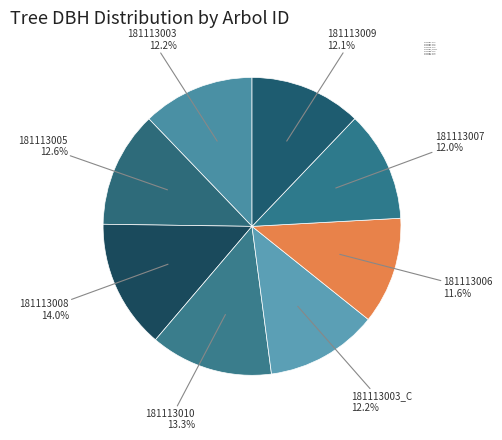

To the nearest percent, what percentage of the pie is 181113003_C?

12%